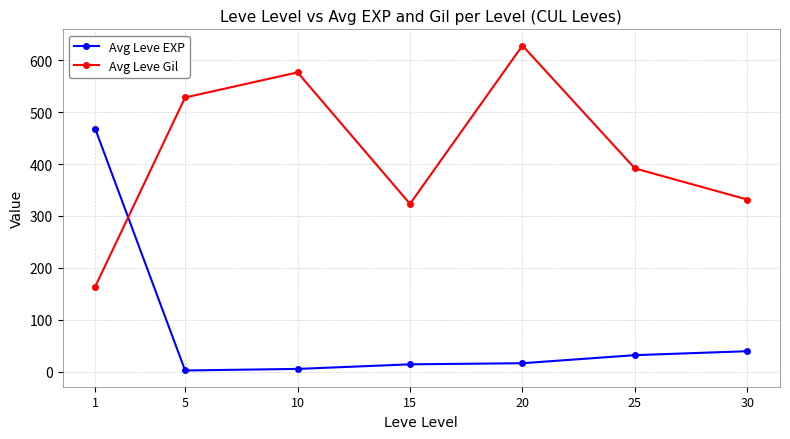

What is the spread (max minus min) of values at 30?

292.2